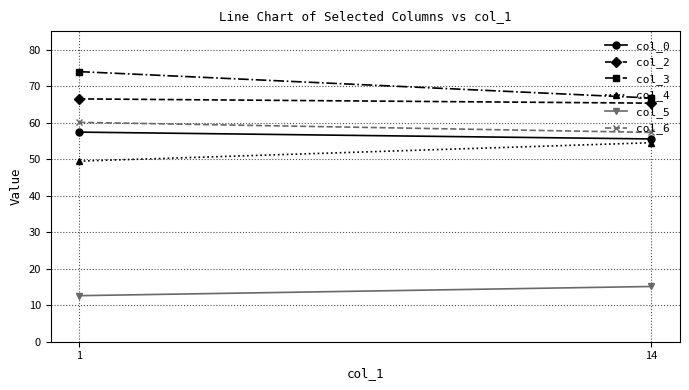

What are all the series names shown in the legend?

col_0, col_2, col_3, col_4, col_5, col_6